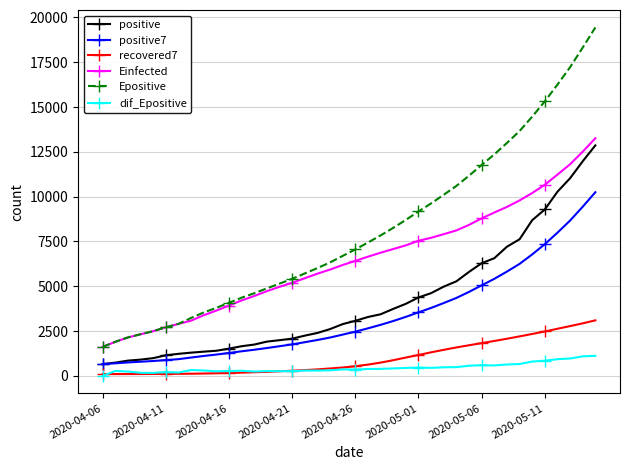

How many lines are shown in the chart?

6